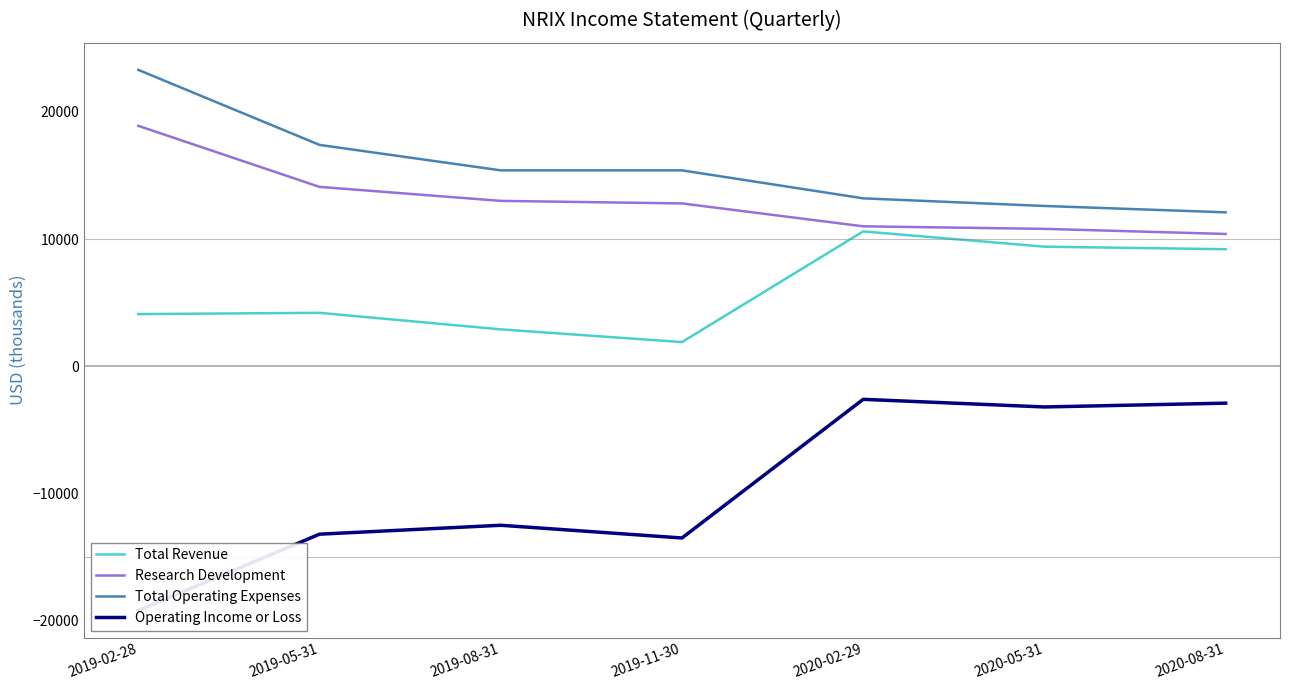

Which series has the largest total across all categories?

Total Operating Expenses